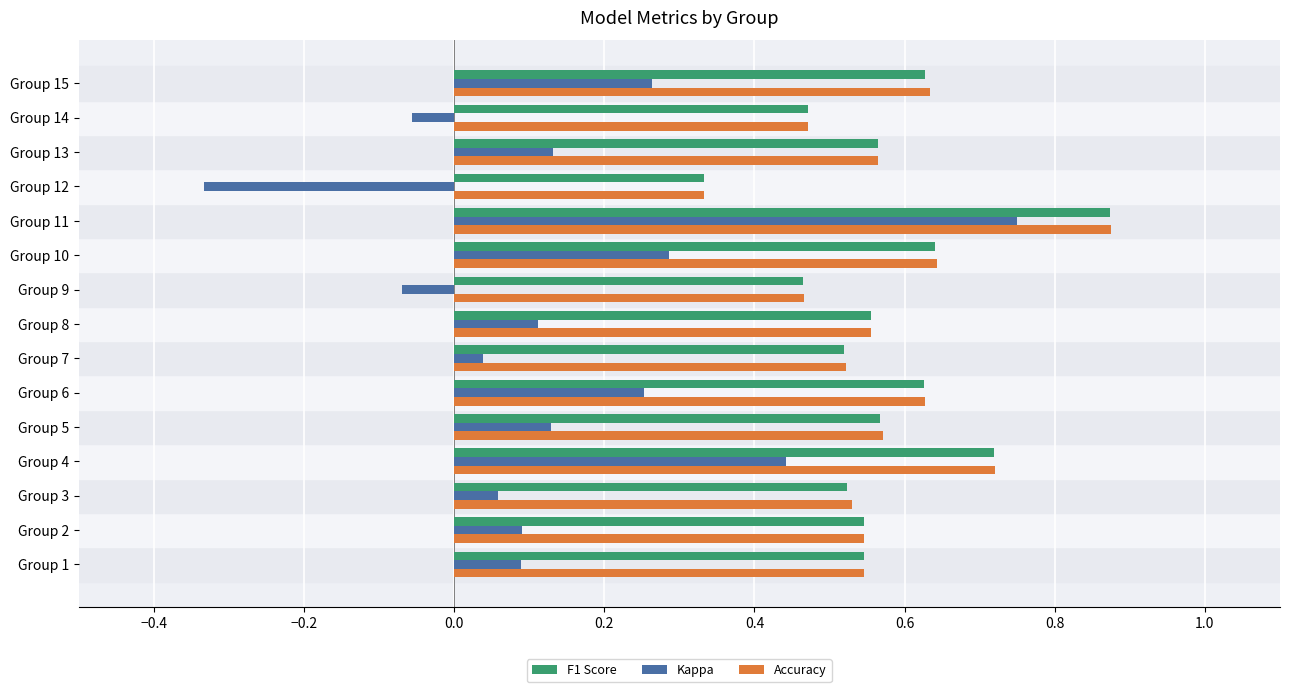

What is the sum of all Accuracy values?

8.6